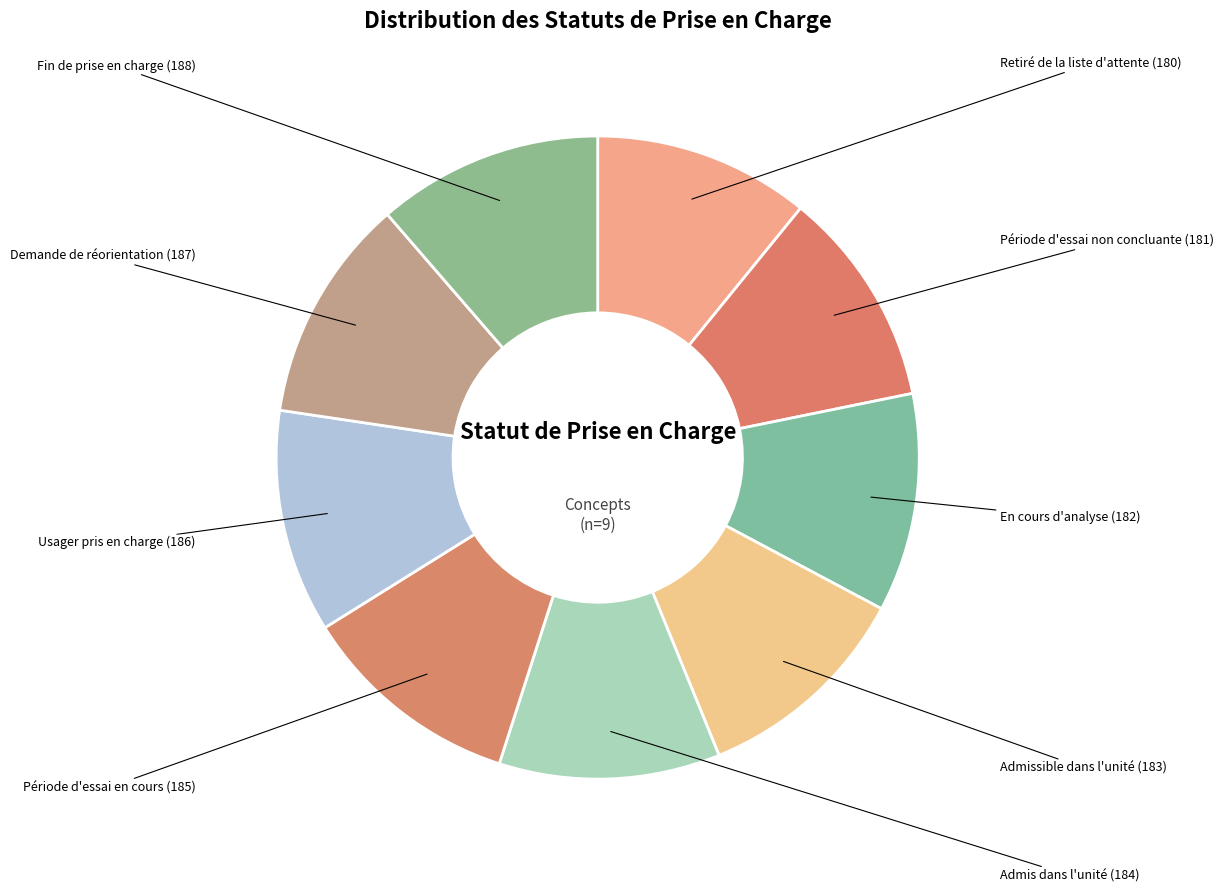

Is the sum of Retiré de la liste d'attente and Période d'essai en cours greater than half?

No